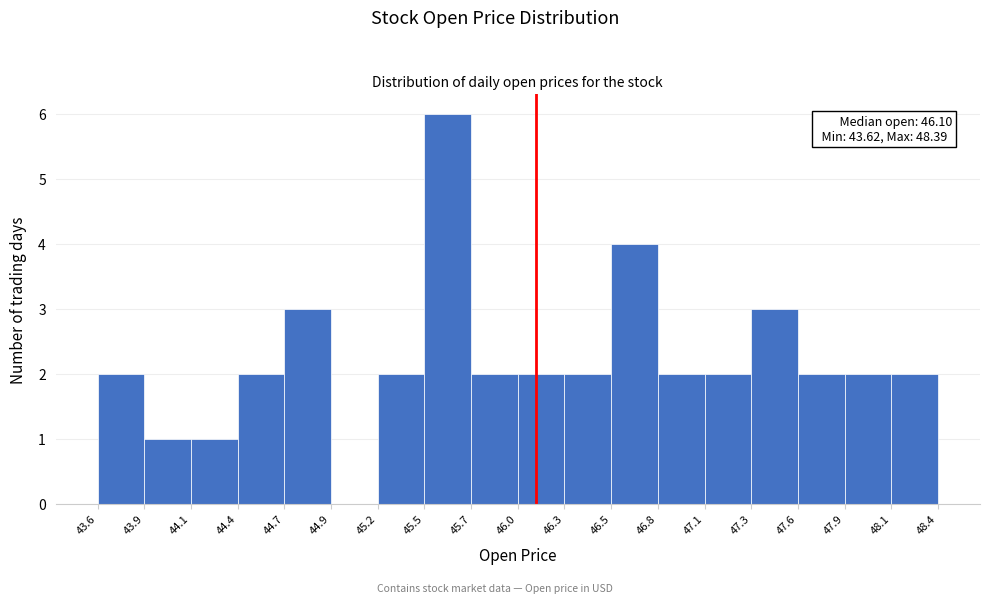

Which range on the x-axis has the tallest bar?

45.5 to 45.7